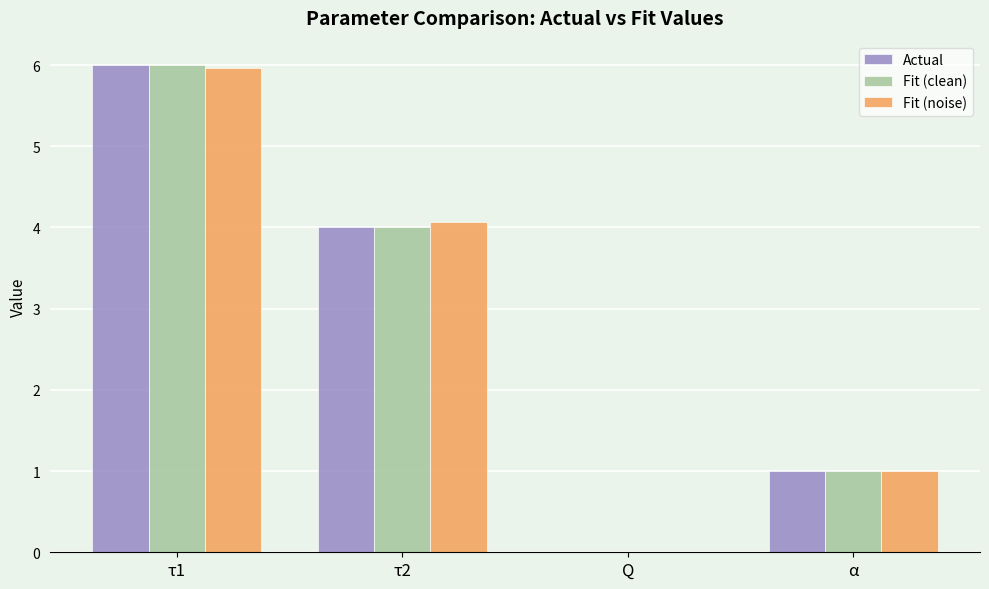

The value of Fit (noise) at τ1 is 6.0. True or false?

True